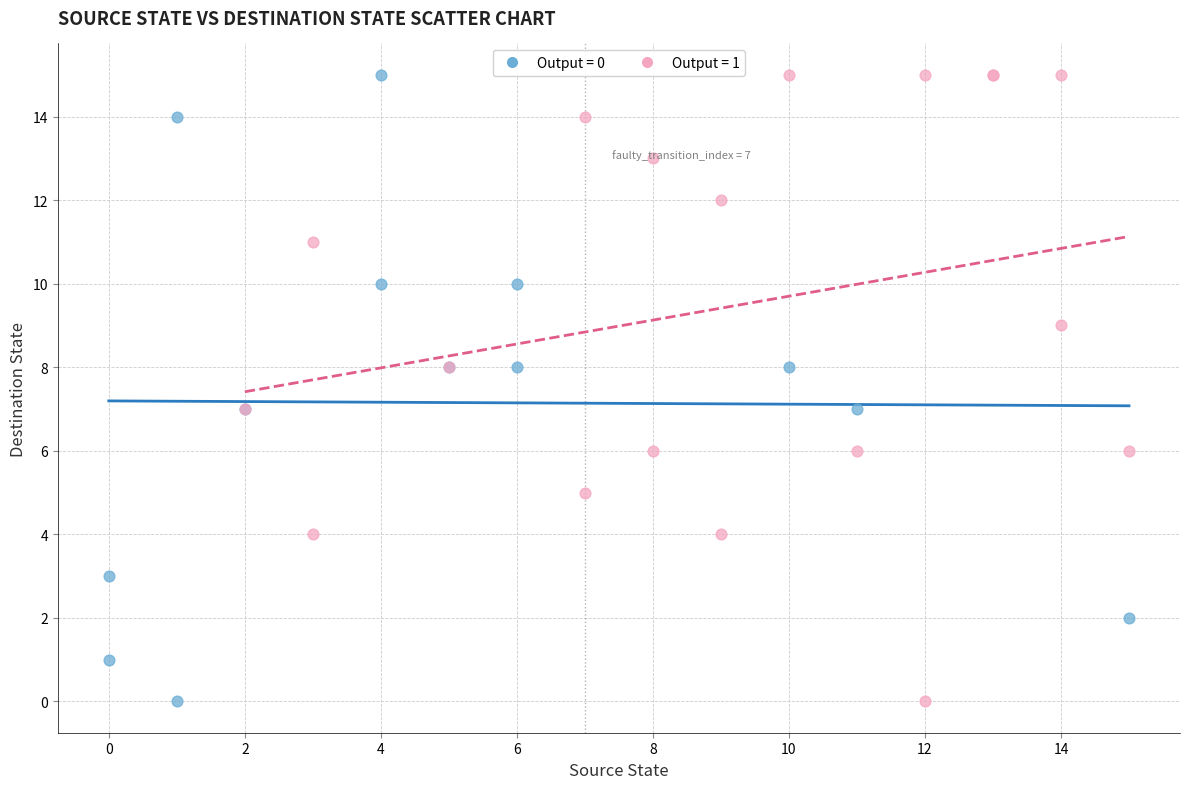

What are all the series names shown in the legend?

Output = 0, Output = 1